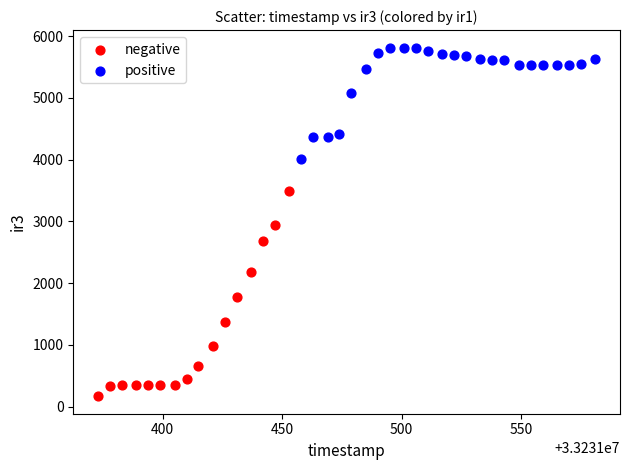

Which series reaches the minimum Y coordinate?

negative